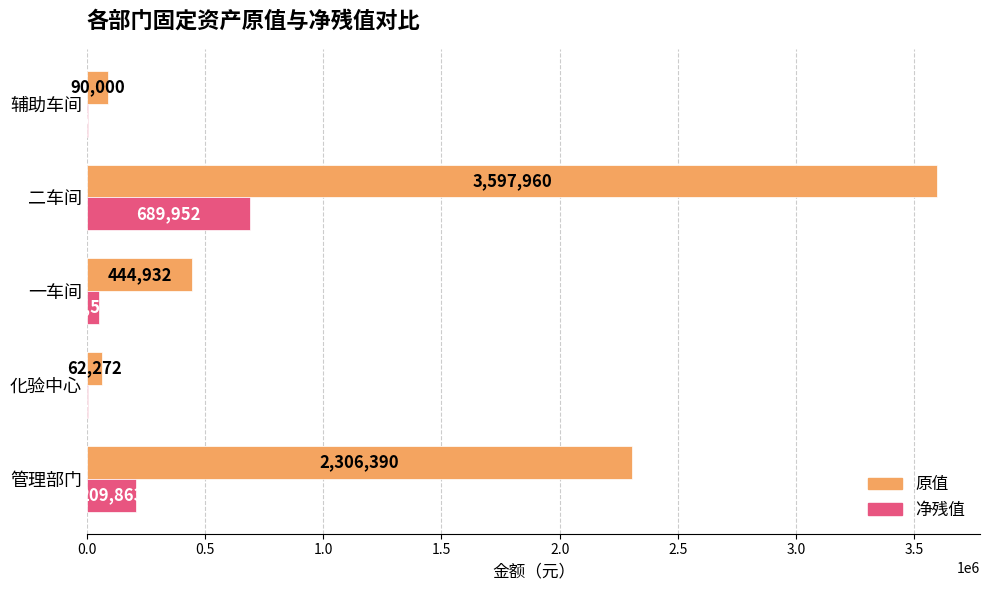

The value of 净残值 at 二车间 is 689952.0. True or false?

True